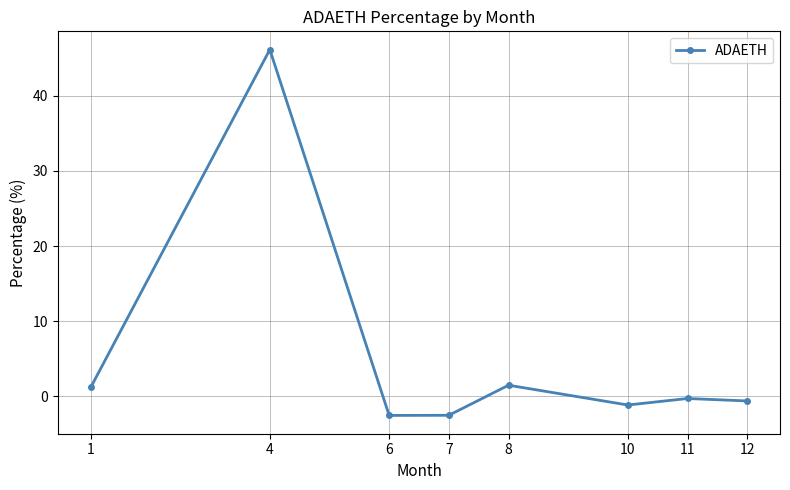

At which category does the chart reach its peak across all series?

4